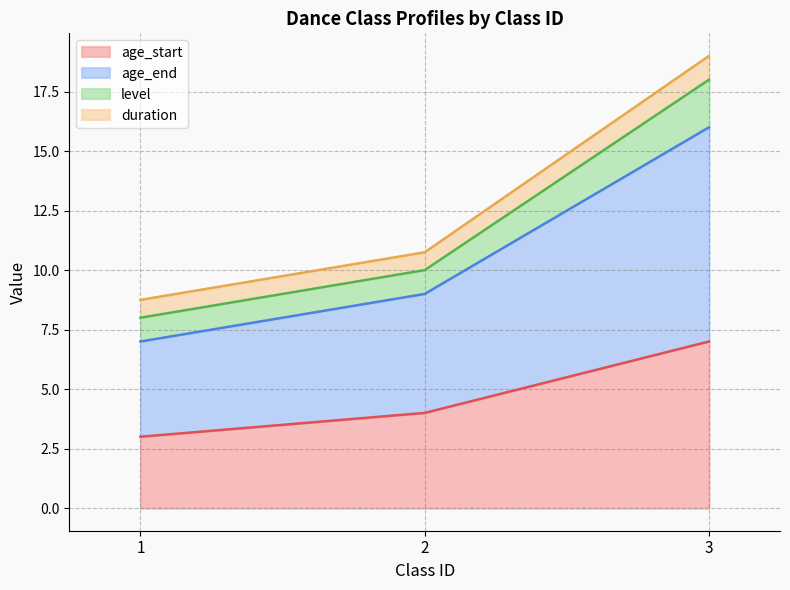

At which category is the sum across all series the highest?

3